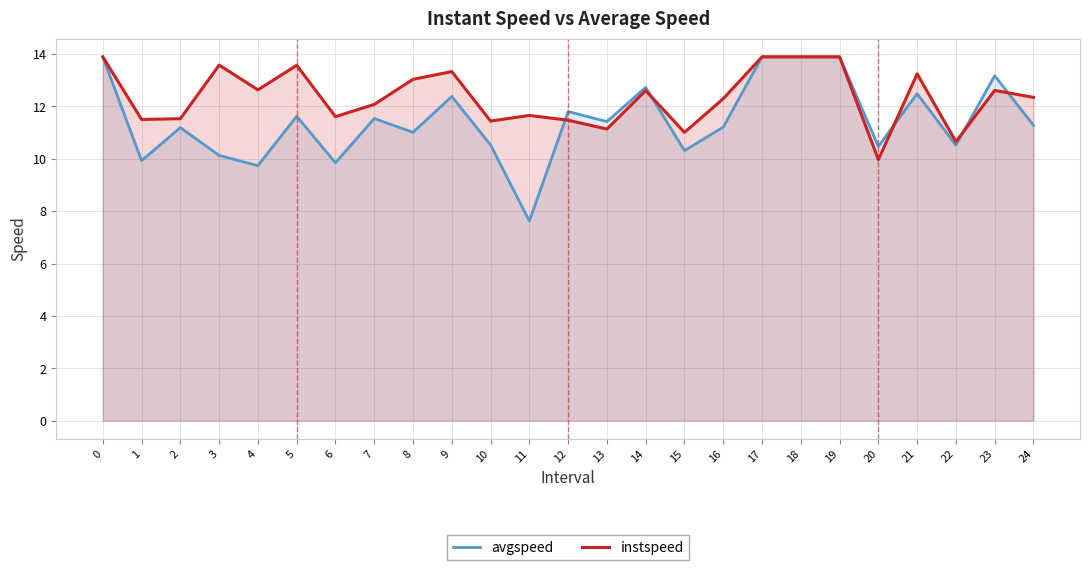

What is the value of the avgspeed point at the 17th from the left?

11.2